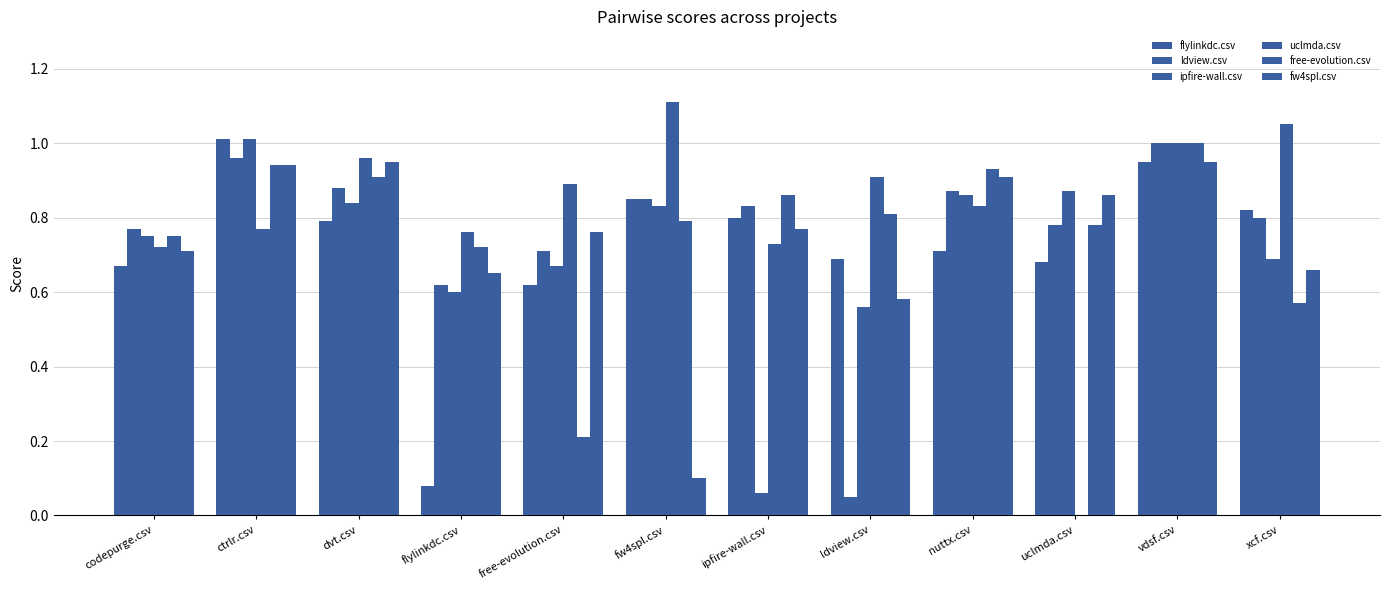

At which category is the sum across all series the highest?

vdsf.csv